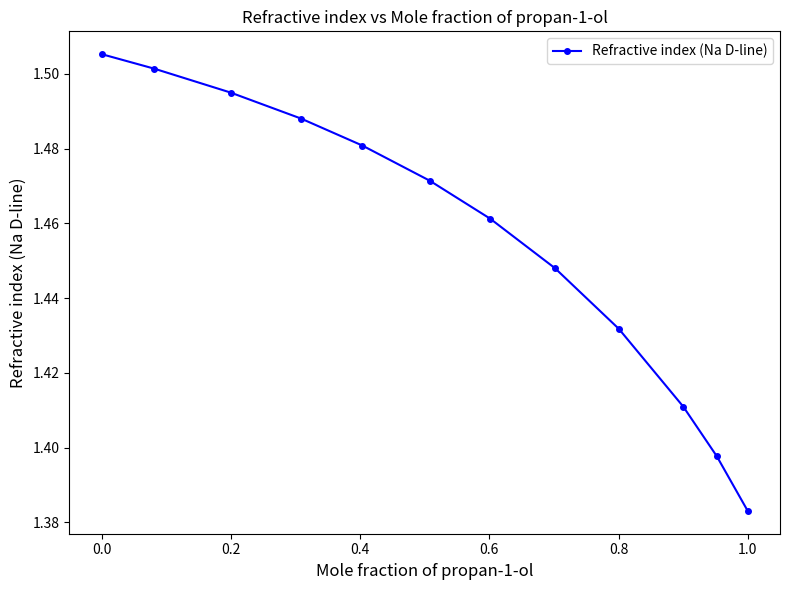

What is the sum of all values?

17.5